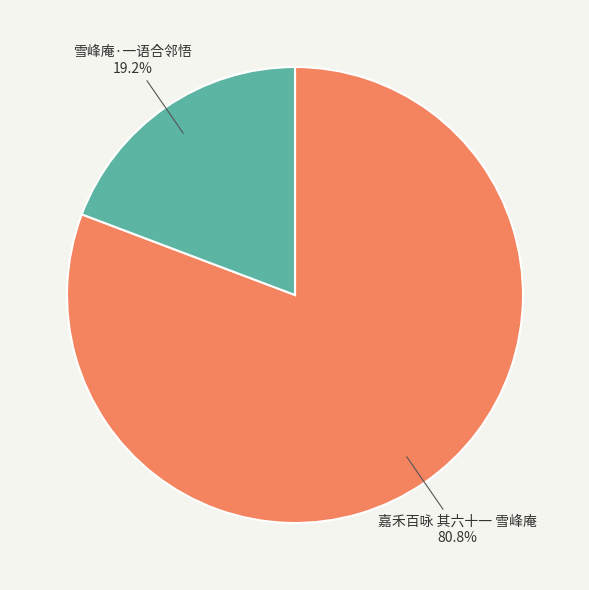

What is the majority slice?

嘉禾百咏 其六十一 雪峰庵